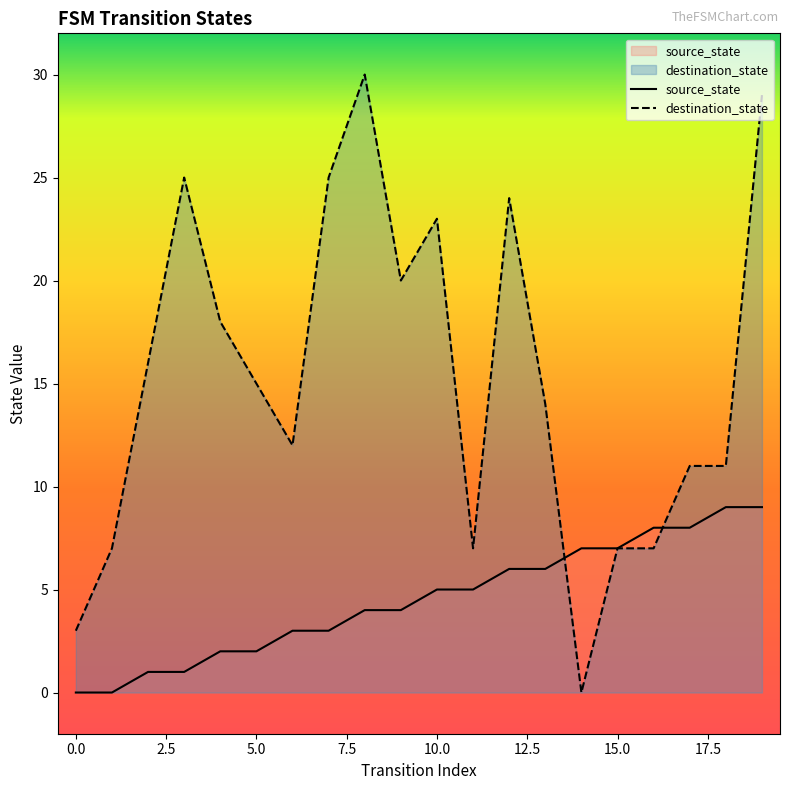

True or false: source_state has more than 1 interior local peaks.

False